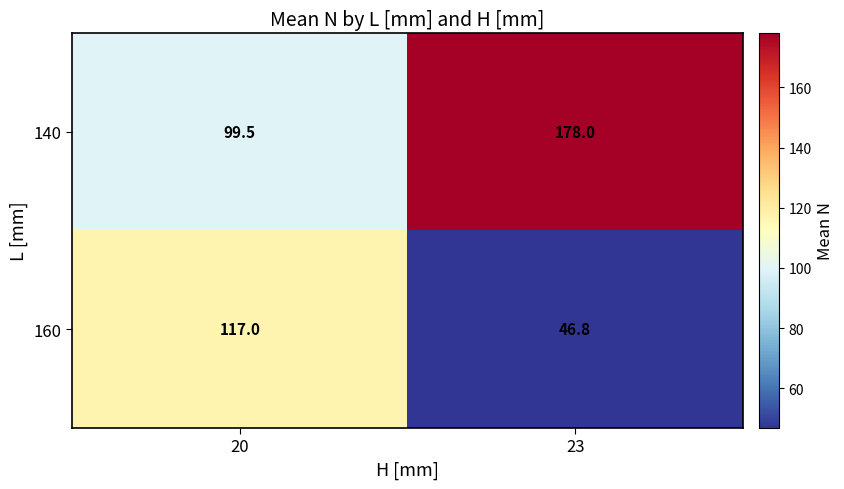

Reading left to right, extract all data points from this chart.

140: 99.5	178.0
160: 117.0	46.8